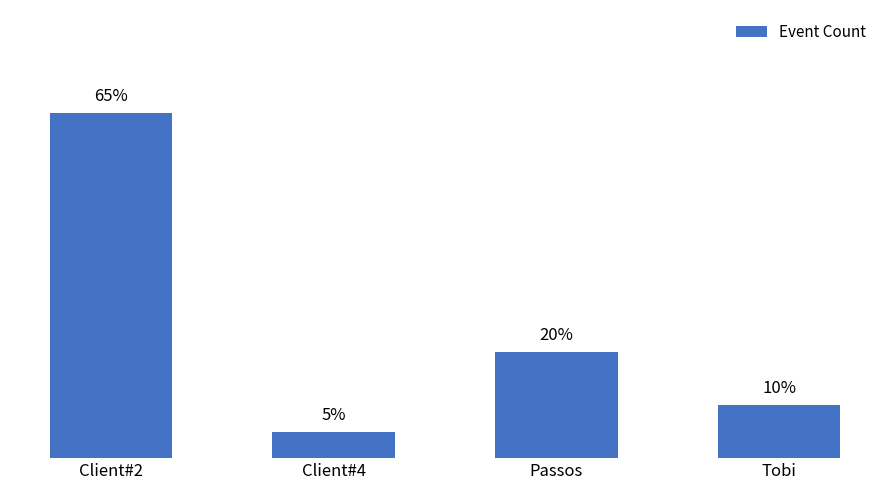

What position from the left is Client#4?

2